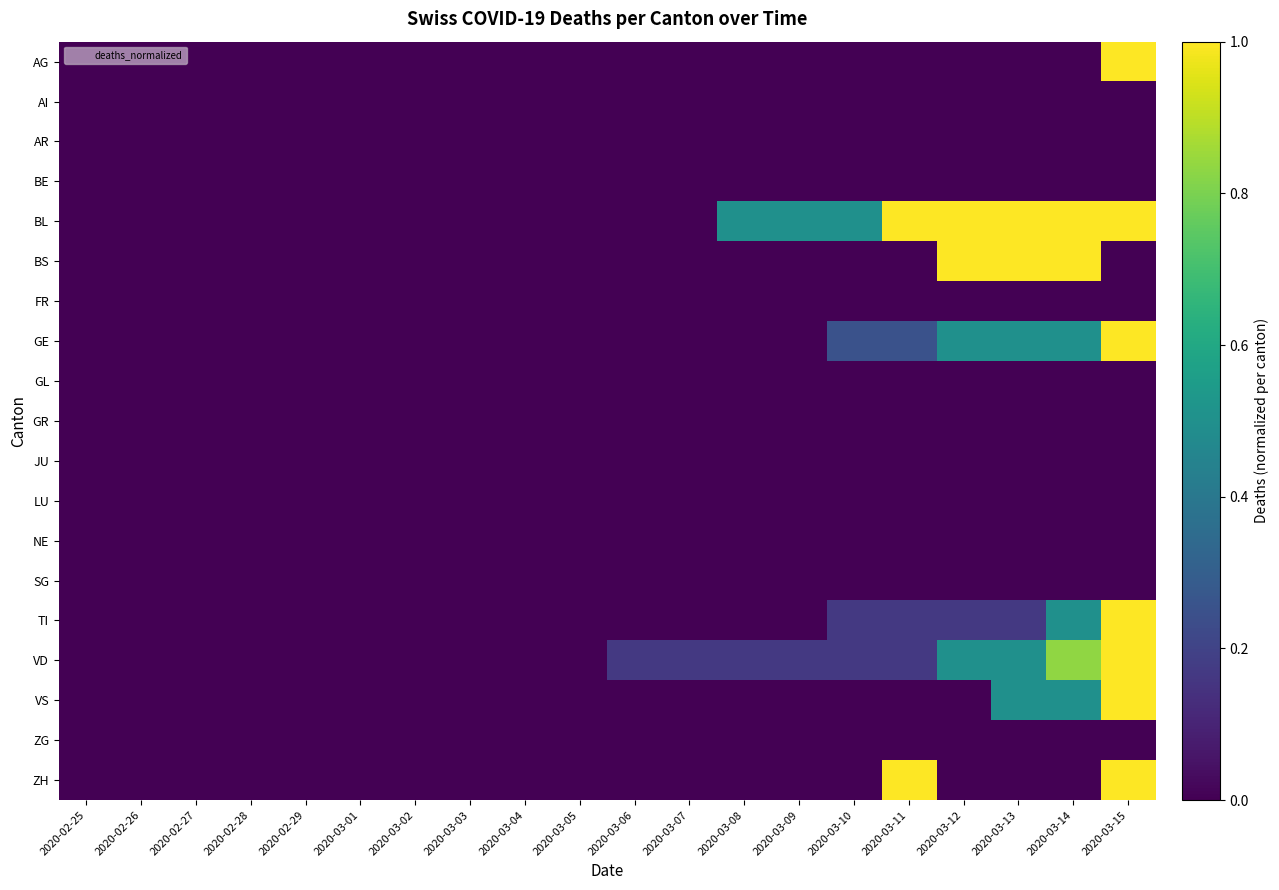

At how many categories does at least one series exceed 0?

10